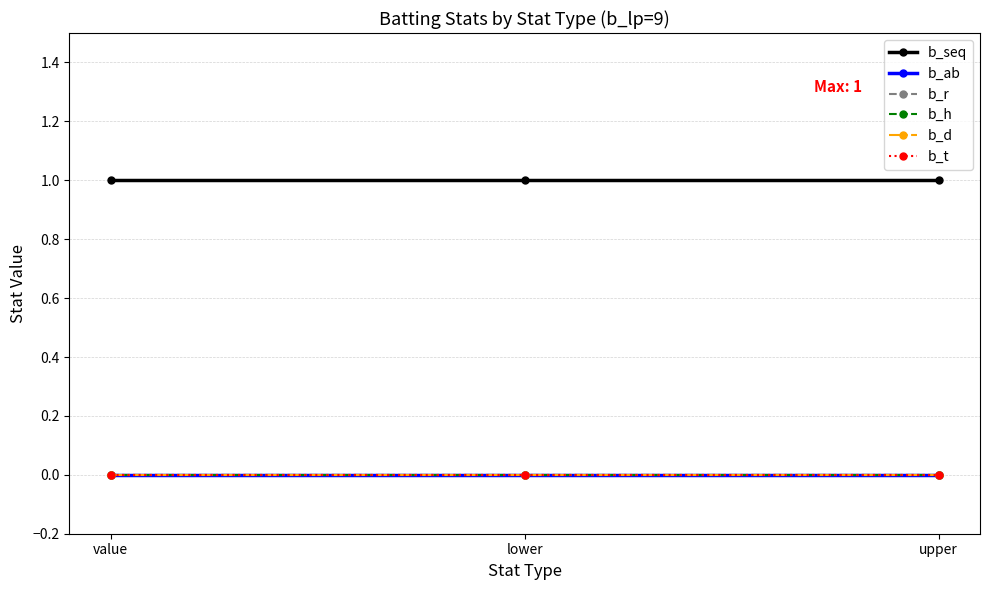

Which series has the largest range (max minus min)?

b_seq